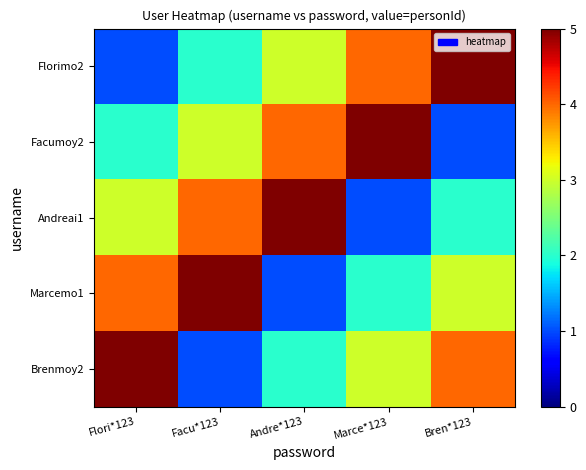

Reading left to right, extract all data points from this chart.

Florimo2: Flori*123=1	Facu*123=2	Andre*123=3	Marce*123=4	Bren*123=5
Facumoy2: Flori*123=2	Facu*123=3	Andre*123=4	Marce*123=5	Bren*123=1
Andreai1: Flori*123=3	Facu*123=4	Andre*123=5	Marce*123=1	Bren*123=2
Marcemo1: Flori*123=4	Facu*123=5	Andre*123=1	Marce*123=2	Bren*123=3
Brenmoy2: Flori*123=5	Facu*123=1	Andre*123=2	Marce*123=3	Bren*123=4